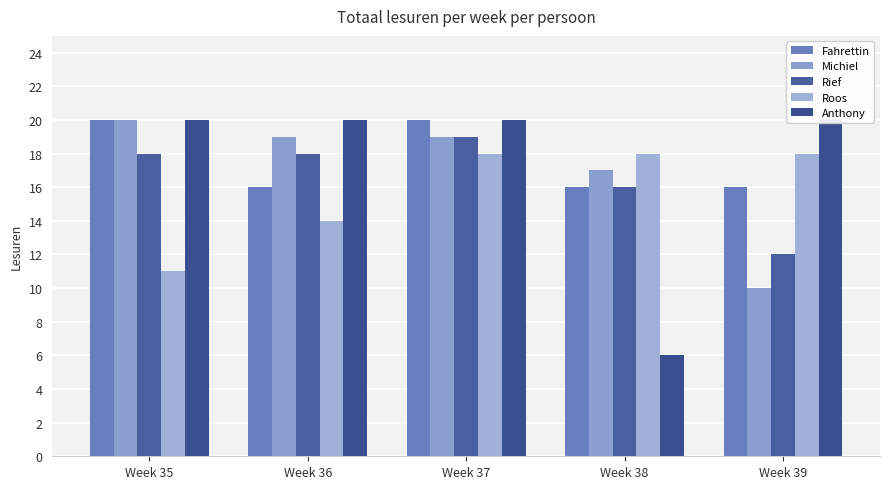

Reading left to right, what are all the values shown in this chart?

Fahrettin: 20	16	20	16	16
Michiel: 20	19	19	17	10
Rief: 18	18	19	16	12
Roos: 11	14	18	18	18
Anthony: 20	20	20	6	20